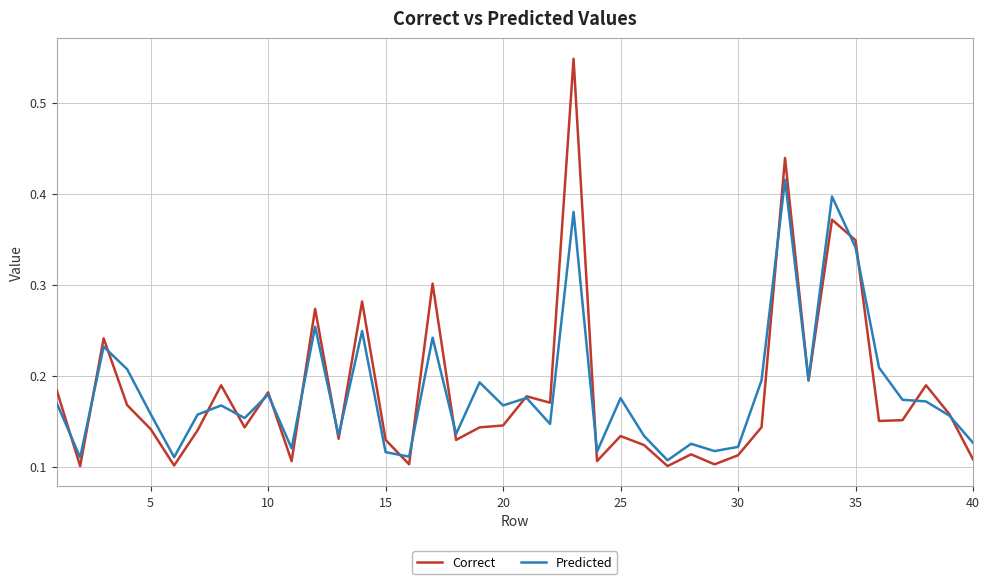

Which series has the largest range (max minus min)?

Correct